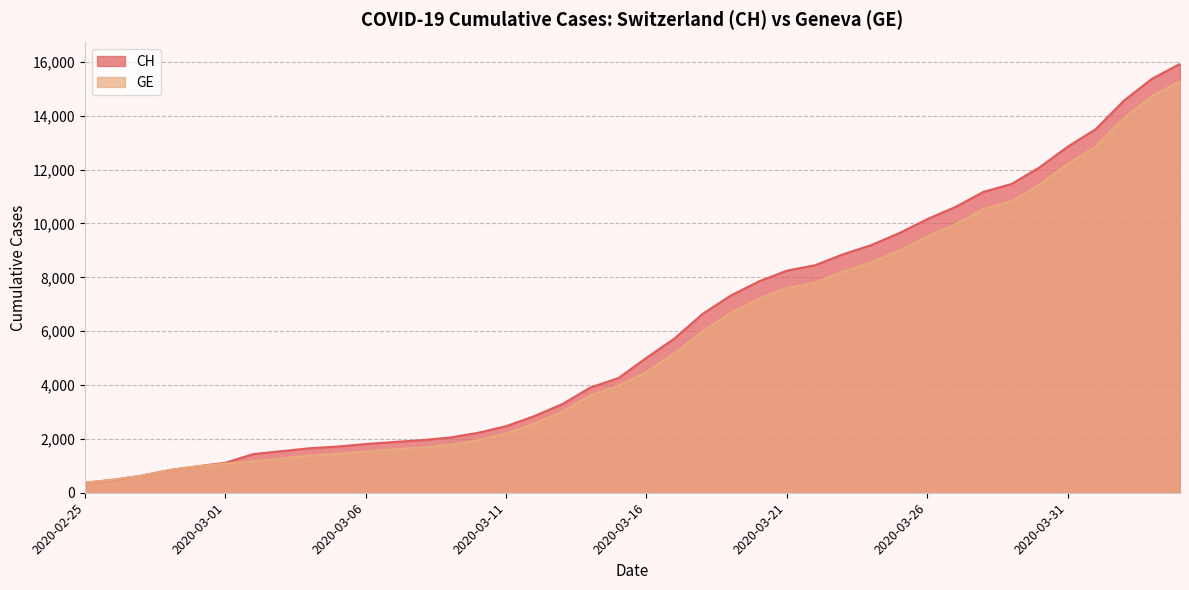

How many data points in CH are above 5012?

19